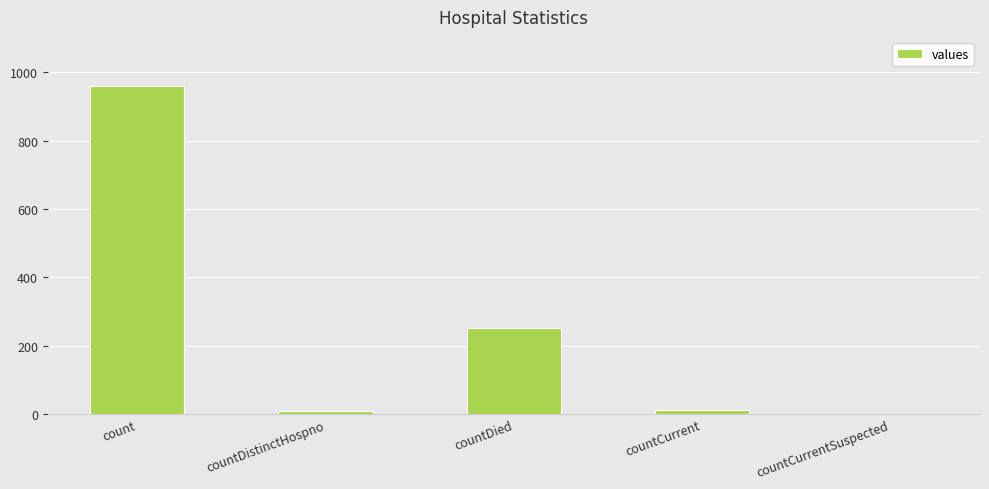

Read the value at countDied.

253